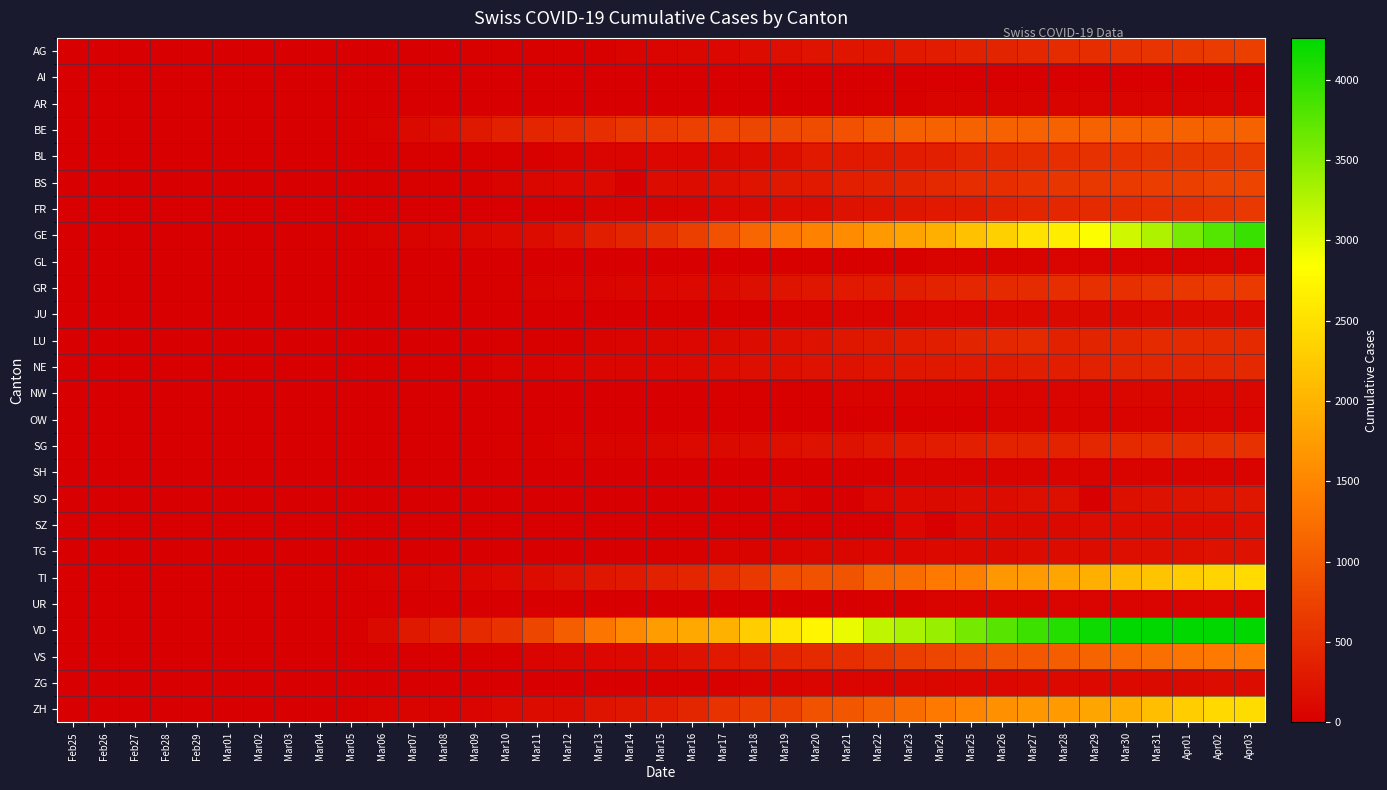

Reading left to right, transcribe all the data shown in this chart.

AG: Feb25=1	Feb26=1	Feb27=1	Feb28=3	Feb29=4	Mar01=7	Mar02=7	Mar03=10	Mar04=11	Mar05=12	Mar06=14	Mar07=14	Mar08=15	Mar09=18	Mar10=20	Mar11=27	Mar12=30	Mar13=33	Mar14=43	Mar15=56	Mar16=69	Mar17=96	Mar18=134	Mar19=175	Mar20=223	Mar21=235	Mar22=245	Mar23=283	Mar24=318	Mar25=367	Mar26=407	Mar27=444	Mar28=485	Mar29=506	Mar30=554	Mar31=596	Apr01=631	Apr02=673	Apr03=702
AI: Feb25=0	Feb26=0	Feb27=0	Feb28=0	Feb29=0	Mar01=0	Mar02=0	Mar03=0	Mar04=0	Mar05=0	Mar06=0	Mar07=0	Mar08=0	Mar09=0	Mar10=0	Mar11=0	Mar12=0	Mar13=0	Mar14=0	Mar15=0	Mar16=0	Mar17=0	Mar18=0	Mar19=0	Mar20=0	Mar21=0	Mar22=0	Mar23=8	Mar24=9	Mar25=11	Mar26=12	Mar27=13	Mar28=0	Mar29=14	Mar30=14	Mar31=0	Apr01=20	Apr02=20	Apr03=21
AR: Feb25=0	Feb26=0	Feb27=0	Feb28=0	Feb29=0	Mar01=0	Mar02=0	Mar03=0	Mar04=0	Mar05=1	Mar06=1	Mar07=1	Mar08=1	Mar09=0	Mar10=0	Mar11=5	Mar12=0	Mar13=0	Mar14=0	Mar15=0	Mar16=0	Mar17=0	Mar18=0	Mar19=0	Mar20=0	Mar21=0	Mar22=30	Mar23=33	Mar24=34	Mar25=42	Mar26=44	Mar27=45	Mar28=48	Mar29=50	Mar30=58	Mar31=61	Apr01=64	Apr02=65	Apr03=66
BE: Feb25=0	Feb26=0	Feb27=0	Feb28=0	Feb29=0	Mar01=0	Mar02=0	Mar03=0	Mar04=0	Mar05=17	Mar06=34	Mar07=123	Mar08=193	Mar09=282	Mar10=377	Mar11=418	Mar12=470	Mar13=532	Mar14=624	Mar15=660	Mar16=718	Mar17=767	Mar18=798	Mar19=826	Mar20=856	Mar21=909	Mar22=1003	Mar23=1073	Mar24=1106	Mar25=1106	Mar26=1106	Mar27=1106	Mar28=1106	Mar29=1106	Mar30=1106	Mar31=1106	Apr01=1106	Apr02=1106	Apr03=1106
BL: Feb25=0	Feb26=0	Feb27=0	Feb28=2	Feb29=2	Mar01=2	Mar02=2	Mar03=2	Mar04=6	Mar05=6	Mar06=15	Mar07=20	Mar08=21	Mar09=24	Mar10=30	Mar11=31	Mar12=48	Mar13=54	Mar14=62	Mar15=85	Mar16=98	Mar17=125	Mar18=143	Mar19=194	Mar20=292	Mar21=299	Mar22=312	Mar23=317	Mar24=353	Mar25=434	Mar26=478	Mar27=514	Mar28=524	Mar29=553	Mar30=578	Mar31=606	Apr01=629	Apr02=646	Apr03=682
BS: Feb25=0	Feb26=0	Feb27=0	Feb28=0	Feb29=0	Mar01=0	Mar02=1	Mar03=3	Mar04=8	Mar05=15	Mar06=21	Mar07=24	Mar08=28	Mar09=33	Mar10=49	Mar11=73	Mar12=92	Mar13=100	Mar14=0	Mar15=143	Mar16=164	Mar17=181	Mar18=220	Mar19=270	Mar20=297	Mar21=356	Mar22=374	Mar23=410	Mar24=462	Mar25=501	Mar26=530	Mar27=569	Mar28=605	Mar29=617	Mar30=653	Mar31=687	Apr01=714	Apr02=754	Apr03=767
FR: Feb25=0	Feb26=0	Feb27=0	Feb28=0	Feb29=1	Mar01=2	Mar02=2	Mar03=4	Mar04=6	Mar05=7	Mar06=7	Mar07=7	Mar08=9	Mar09=12	Mar10=16	Mar11=22	Mar12=29	Mar13=36	Mar14=40	Mar15=45	Mar16=59	Mar17=86	Mar18=110	Mar19=144	Mar20=166	Mar21=201	Mar22=224	Mar23=253	Mar24=291	Mar25=307	Mar26=367	Mar27=419	Mar28=440	Mar29=475	Mar30=489	Mar31=523	Apr01=548	Apr02=586	Apr03=636
GE: Feb25=0	Feb26=1	Feb27=1	Feb28=4	Feb29=9	Mar01=10	Mar02=13	Mar03=15	Mar04=20	Mar05=29	Mar06=42	Mar07=44	Mar08=59	Mar09=79	Mar10=112	Mar11=153	Mar12=224	Mar13=343	Mar14=425	Mar15=549	Mar16=701	Mar17=911	Mar18=1139	Mar19=1307	Mar20=1445	Mar21=1549	Mar22=1703	Mar23=1820	Mar24=1959	Mar25=2160	Mar26=2321	Mar27=2527	Mar28=2638	Mar29=2855	Mar30=3109	Mar31=3289	Apr01=3582	Apr02=3793	Apr03=3928
GL: Feb25=0	Feb26=0	Feb27=0	Feb28=0	Feb29=0	Mar01=0	Mar02=0	Mar03=0	Mar04=0	Mar05=0	Mar06=0	Mar07=0	Mar08=0	Mar09=1	Mar10=1	Mar11=3	Mar12=6	Mar13=8	Mar14=10	Mar15=10	Mar16=12	Mar17=14	Mar18=16	Mar19=20	Mar20=25	Mar21=29	Mar22=31	Mar23=33	Mar24=40	Mar25=43	Mar26=47	Mar27=47	Mar28=50	Mar29=51	Mar30=53	Mar31=56	Apr01=58	Apr02=59	Apr03=61
GR: Feb25=0	Feb26=2	Feb27=2	Feb28=6	Feb29=6	Mar01=9	Mar02=9	Mar03=12	Mar04=14	Mar05=16	Mar06=17	Mar07=18	Mar08=18	Mar09=22	Mar10=31	Mar11=43	Mar12=53	Mar13=56	Mar14=71	Mar15=84	Mar16=101	Mar17=128	Mar18=182	Mar19=226	Mar20=258	Mar21=284	Mar22=300	Mar23=343	Mar24=393	Mar25=433	Mar26=474	Mar27=495	Mar28=519	Mar29=535	Mar30=547	Mar31=592	Apr01=622	Apr02=649	Apr03=657
JU: Feb25=0	Feb26=0	Feb27=1	Feb28=1	Feb29=1	Mar01=1	Mar02=1	Mar03=1	Mar04=2	Mar05=3	Mar06=4	Mar07=4	Mar08=5	Mar09=6	Mar10=6	Mar11=9	Mar12=10	Mar13=15	Mar14=16	Mar15=19	Mar16=26	Mar17=27	Mar18=32	Mar19=38	Mar20=49	Mar21=51	Mar22=57	Mar23=76	Mar24=89	Mar25=97	Mar26=110	Mar27=115	Mar28=118	Mar29=123	Mar30=132	Mar31=140	Apr01=144	Apr02=145	Apr03=149
LU: Feb25=0	Feb26=0	Feb27=0	Feb28=1	Feb29=2	Mar01=3	Mar02=4	Mar03=4	Mar04=5	Mar05=6	Mar06=7	Mar07=8	Mar08=8	Mar09=12	Mar10=17	Mar11=25	Mar12=33	Mar13=46	Mar14=61	Mar15=75	Mar16=94	Mar17=117	Mar18=136	Mar19=178	Mar20=211	Mar21=252	Mar22=267	Mar23=316	Mar24=346	Mar25=404	Mar26=446	Mar27=466	Mar28=379	Mar29=404	Mar30=426	Mar31=466	Apr01=471	Apr02=471	Apr03=471
NE: Feb25=0	Feb26=0	Feb27=0	Feb28=0	Feb29=1	Mar01=1	Mar02=1	Mar03=8	Mar04=9	Mar05=13	Mar06=18	Mar07=24	Mar08=27	Mar09=31	Mar10=37	Mar11=46	Mar12=59	Mar13=68	Mar14=74	Mar15=93	Mar16=114	Mar17=146	Mar18=175	Mar19=189	Mar20=200	Mar21=216	Mar22=247	Mar23=265	Mar24=280	Mar25=299	Mar26=316	Mar27=337	Mar28=346	Mar29=378	Mar30=402	Mar31=420	Apr01=430	Apr02=444	Apr03=452
NW: Feb25=0	Feb26=0	Feb27=0	Feb28=0	Feb29=0	Mar01=0	Mar02=0	Mar03=0	Mar04=0	Mar05=0	Mar06=0	Mar07=0	Mar08=0	Mar09=0	Mar10=4	Mar11=5	Mar12=5	Mar13=5	Mar14=8	Mar15=10	Mar16=12	Mar17=18	Mar18=25	Mar19=28	Mar20=33	Mar21=36	Mar22=39	Mar23=42	Mar24=44	Mar25=48	Mar26=54	Mar27=55	Mar28=59	Mar29=63	Mar30=70	Mar31=70	Apr01=76	Apr02=79	Apr03=80
OW: Feb25=0	Feb26=0	Feb27=0	Feb28=0	Feb29=0	Mar01=0	Mar02=0	Mar03=0	Mar04=0	Mar05=0	Mar06=0	Mar07=0	Mar08=0	Mar09=0	Mar10=0	Mar11=0	Mar12=1	Mar13=0	Mar14=0	Mar15=0	Mar16=0	Mar17=5	Mar18=7	Mar19=0	Mar20=0	Mar21=0	Mar22=24	Mar23=25	Mar24=27	Mar25=30	Mar26=37	Mar27=37	Mar28=37	Mar29=46	Mar30=47	Mar31=49	Apr01=51	Apr02=56	Apr03=56
SG: Feb25=0	Feb26=0	Feb27=0	Feb28=0	Feb29=0	Mar01=1	Mar02=1	Mar03=1	Mar04=1	Mar05=4	Mar06=4	Mar07=5	Mar08=13	Mar09=14	Mar10=22	Mar11=30	Mar12=39	Mar13=46	Mar14=49	Mar15=77	Mar16=106	Mar17=133	Mar18=153	Mar19=192	Mar20=201	Mar21=212	Mar22=261	Mar23=290	Mar24=320	Mar25=351	Mar26=386	Mar27=394	Mar28=396	Mar29=433	Mar30=469	Mar31=491	Apr01=513	Apr02=545	Apr03=554
SH: Feb25=0	Feb26=0	Feb27=0	Feb28=0	Feb29=0	Mar01=0	Mar02=0	Mar03=0	Mar04=0	Mar05=1	Mar06=1	Mar07=1	Mar08=1	Mar09=0	Mar10=1	Mar11=1	Mar12=1	Mar13=1	Mar14=1	Mar15=2	Mar16=2	Mar17=8	Mar18=12	Mar19=17	Mar20=28	Mar21=30	Mar22=32	Mar23=34	Mar24=35	Mar25=36	Mar26=37	Mar27=40	Mar28=41	Mar29=42	Mar30=44	Mar31=44	Apr01=47	Apr02=47	Apr03=47
SO: Feb25=0	Feb26=0	Feb27=0	Feb28=0	Feb29=0	Mar01=0	Mar02=0	Mar03=0	Mar04=0	Mar05=0	Mar06=0	Mar07=0	Mar08=0	Mar09=0	Mar10=0	Mar11=0	Mar12=0	Mar13=0	Mar14=0	Mar15=0	Mar16=0	Mar17=0	Mar18=0	Mar19=66	Mar20=0	Mar21=0	Mar22=95	Mar23=104	Mar24=129	Mar25=141	Mar26=157	Mar27=173	Mar28=190	Mar29=0	Mar30=196	Mar31=216	Apr01=227	Apr02=237	Apr03=250
SZ: Feb25=0	Feb26=0	Feb27=0	Feb28=0	Feb29=0	Mar01=0	Mar02=1	Mar03=3	Mar04=0	Mar05=6	Mar06=0	Mar07=0	Mar08=0	Mar09=0	Mar10=0	Mar11=0	Mar12=9	Mar13=13	Mar14=13	Mar15=0	Mar16=0	Mar17=0	Mar18=0	Mar19=0	Mar20=0	Mar21=0	Mar22=0	Mar23=97	Mar24=0	Mar25=107	Mar26=119	Mar27=122	Mar28=128	Mar29=135	Mar30=140	Mar31=146	Apr01=155	Apr02=165	Apr03=168
TG: Feb25=0	Feb26=0	Feb27=0	Feb28=0	Feb29=0	Mar01=0	Mar02=0	Mar03=3	Mar04=1	Mar05=1	Mar06=1	Mar07=1	Mar08=2	Mar09=5	Mar10=5	Mar11=7	Mar12=8	Mar13=11	Mar14=13	Mar15=20	Mar16=27	Mar17=42	Mar18=49	Mar19=57	Mar20=71	Mar21=78	Mar22=84	Mar23=93	Mar24=110	Mar25=115	Mar26=129	Mar27=138	Mar28=146	Mar29=156	Mar30=167	Mar31=183	Apr01=195	Apr02=207	Apr03=213
TI: Feb25=0	Feb26=1	Feb27=1	Feb28=1	Feb29=2	Mar01=4	Mar02=8	Mar03=13	Mar04=25	Mar05=28	Mar06=41	Mar07=49	Mar08=61	Mar09=75	Mar10=108	Mar11=163	Mar12=206	Mar13=265	Mar14=293	Mar15=368	Mar16=426	Mar17=511	Mar18=638	Mar19=849	Mar20=916	Mar21=945	Mar22=1162	Mar23=1209	Mar24=1354	Mar25=1401	Mar26=1688	Mar27=1727	Mar28=1837	Mar29=1962	Mar30=2091	Mar31=2195	Apr01=2271	Apr02=2377	Apr03=2442
UR: Feb25=0	Feb26=0	Feb27=0	Feb28=0	Feb29=0	Mar01=0	Mar02=0	Mar03=0	Mar04=0	Mar05=0	Mar06=0	Mar07=0	Mar08=0	Mar09=0	Mar10=2	Mar11=2	Mar12=22	Mar13=0	Mar14=0	Mar15=5	Mar16=7	Mar17=5	Mar18=7	Mar19=7	Mar20=12	Mar21=0	Mar22=22	Mar23=25	Mar24=38	Mar25=40	Mar26=40	Mar27=48	Mar28=50	Mar29=53	Mar30=57	Mar31=59	Apr01=60	Apr02=62	Apr03=66
VD: Feb25=0	Feb26=0	Feb27=0	Feb28=0	Feb29=0	Mar01=0	Mar02=0	Mar03=0	Mar04=0	Mar05=23	Mar06=130	Mar07=277	Mar08=370	Mar09=477	Mar10=566	Mar11=797	Mar12=1040	Mar13=1304	Mar14=1515	Mar15=1756	Mar16=1875	Mar17=1977	Mar18=2283	Mar19=2548	Mar20=2740	Mar21=2945	Mar22=3179	Mar23=3310	Mar24=3395	Mar25=3607	Mar26=3766	Mar27=3918	Mar28=4052	Mar29=4187	Mar30=4259	Mar31=4259	Apr01=4259	Apr02=4259	Apr03=4259
VS: Feb25=0	Feb26=0	Feb27=0	Feb28=0	Feb29=0	Mar01=0	Mar02=0	Mar03=0	Mar04=0	Mar05=6	Mar06=7	Mar07=14	Mar08=18	Mar09=23	Mar10=30	Mar11=55	Mar12=71	Mar13=92	Mar14=103	Mar15=162	Mar16=215	Mar17=297	Mar18=335	Mar19=430	Mar20=481	Mar21=518	Mar22=614	Mar23=715	Mar24=784	Mar25=860	Mar26=952	Mar27=998	Mar28=1032	Mar29=1117	Mar30=1185	Mar31=1254	Apr01=1301	Apr02=1351	Apr03=1384
ZG: Feb25=0	Feb26=0	Feb27=0	Feb28=0	Feb29=0	Mar01=0	Mar02=0	Mar03=0	Mar04=0	Mar05=3	Mar06=3	Mar07=3	Mar08=10	Mar09=10	Mar10=11	Mar11=11	Mar12=11	Mar13=13	Mar14=13	Mar15=20	Mar16=29	Mar17=33	Mar18=37	Mar19=48	Mar20=53	Mar21=53	Mar22=53	Mar23=72	Mar24=80	Mar25=87	Mar26=94	Mar27=101	Mar28=101	Mar29=112	Mar30=114	Mar31=125	Apr01=131	Apr02=138	Apr03=146
ZH: Feb25=0	Feb26=0	Feb27=0	Feb28=0	Feb29=0	Mar01=0	Mar02=0	Mar03=0	Mar04=0	Mar05=29	Mar06=34	Mar07=40	Mar08=49	Mar09=62	Mar10=101	Mar11=140	Mar12=163	Mar13=218	Mar14=250	Mar15=326	Mar16=429	Mar17=568	Mar18=679	Mar19=711	Mar20=918	Mar21=977	Mar22=1066	Mar23=1212	Mar24=1356	Mar25=1488	Mar26=1614	Mar27=1688	Mar28=1720	Mar29=1846	Mar30=1934	Mar31=2123	Apr01=2287	Apr02=2415	Apr03=2448